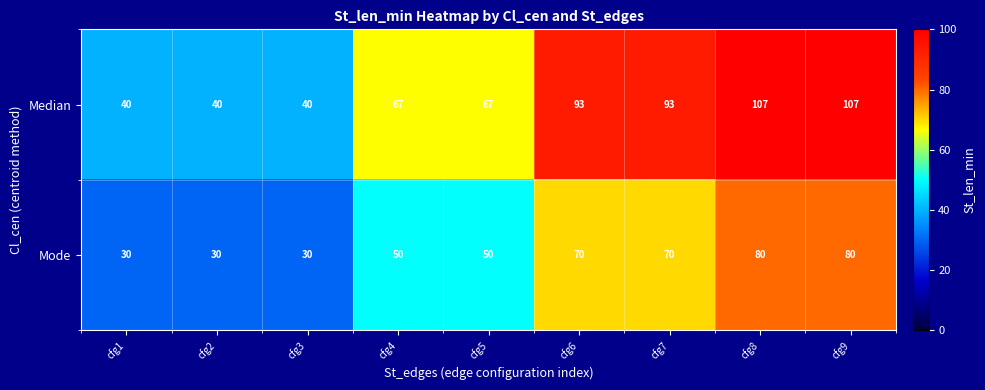

What is the maximum value for Mode?

80